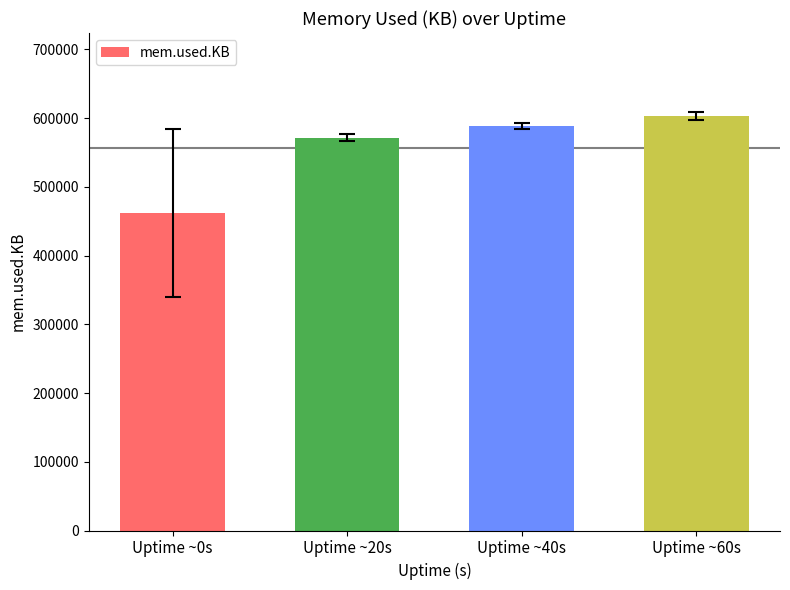

What is the difference between the maximum and minimum values?

141239.2